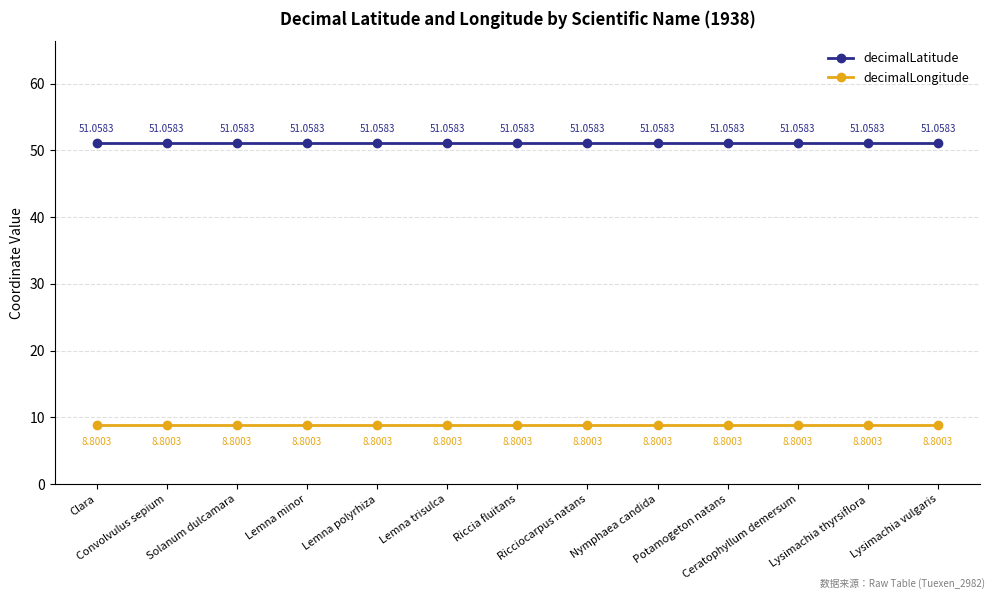

Is the value of decimalLatitude at Riccia fluitans greater than the value of decimalLongitude at Convolvulus sepium?

Yes